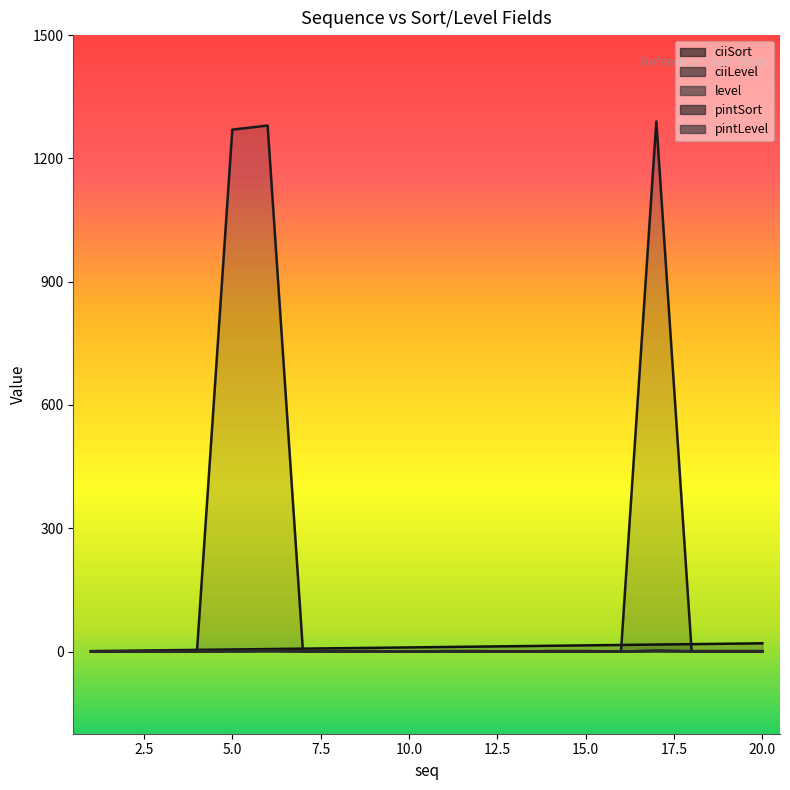

In pintLevel, how many points are higher than both neighbors (excluding endpoints)?

2